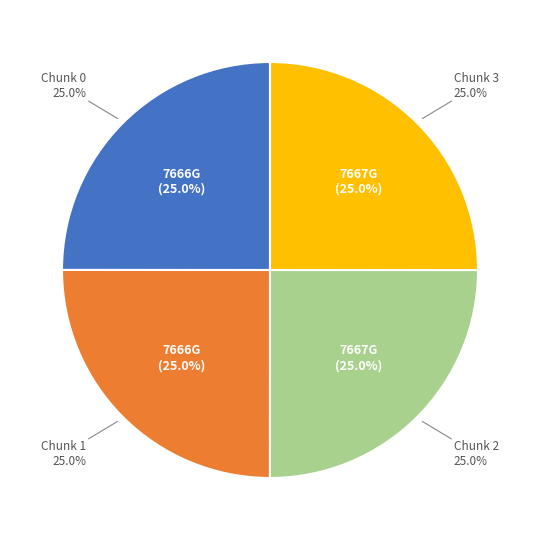

To the nearest percent, what percentage of the pie is 2?

25%